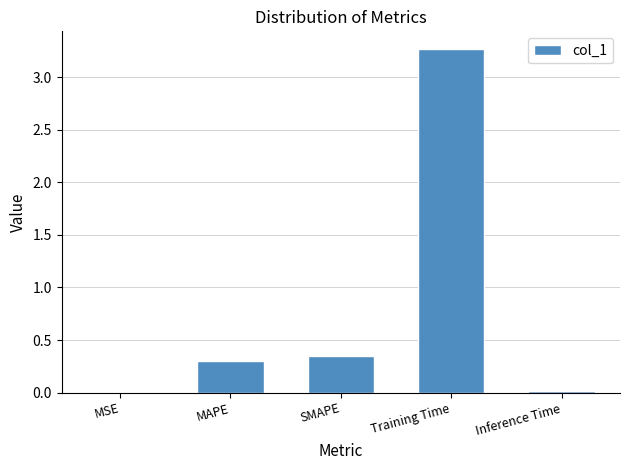

What is the approximate value at MAPE?

0.3